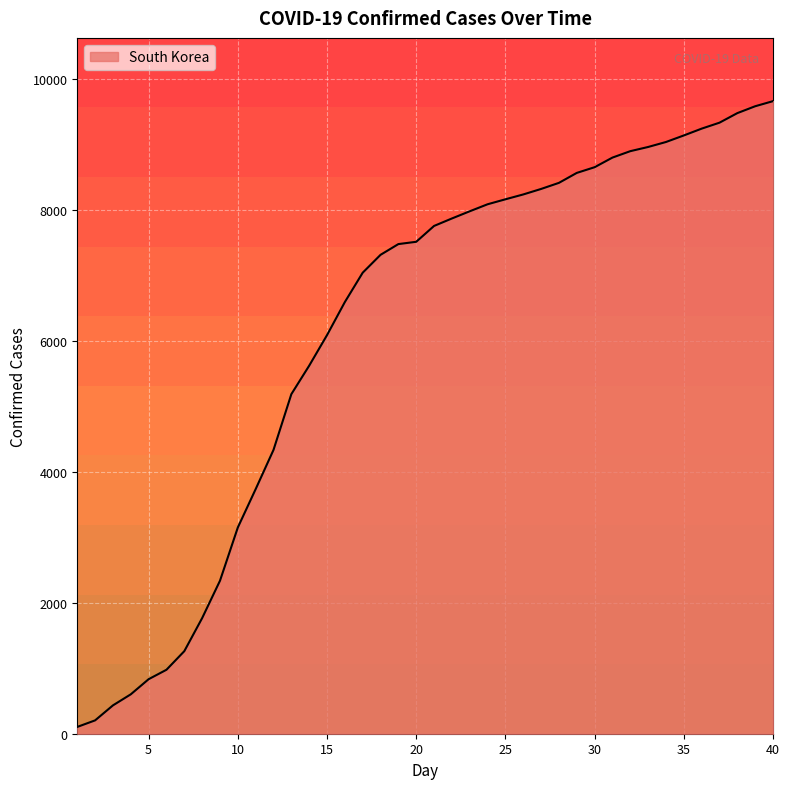

Is this an area chart (filled region under the line)?

Yes